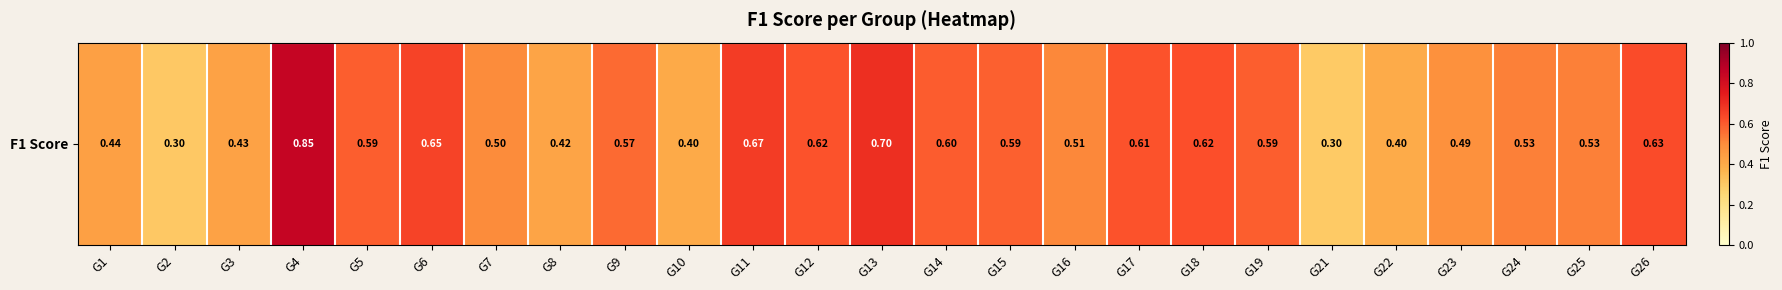

Is it true that the value at G19 is 0.6?

True